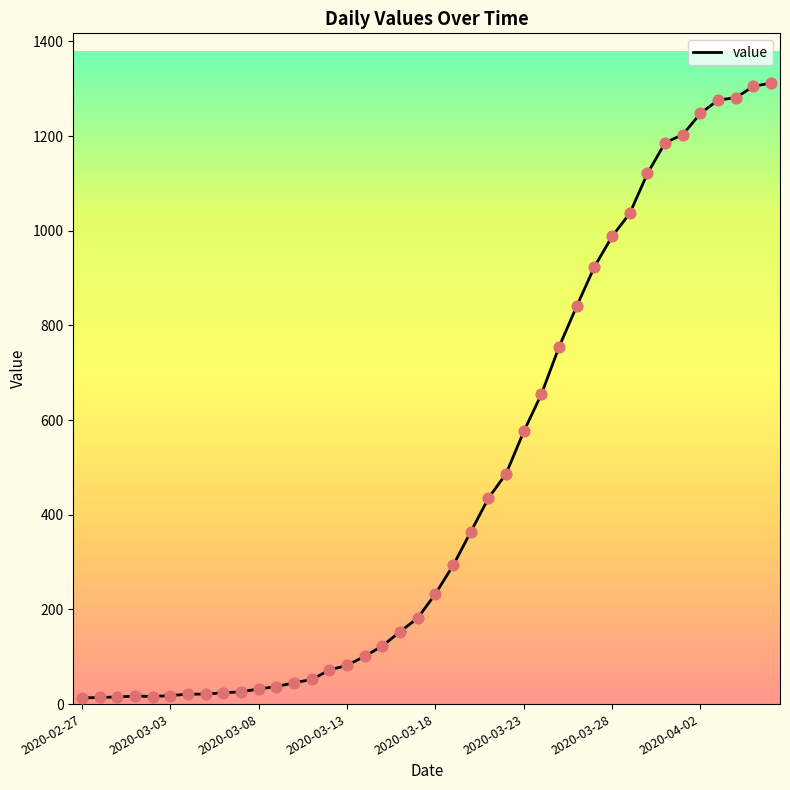

What is the greatest value displayed?

1312